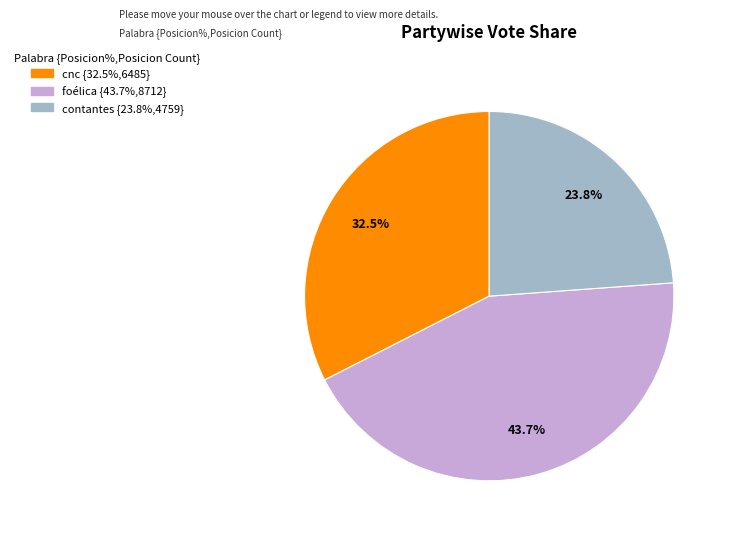

What percentage is the foélica slice, to the nearest percent?

44%